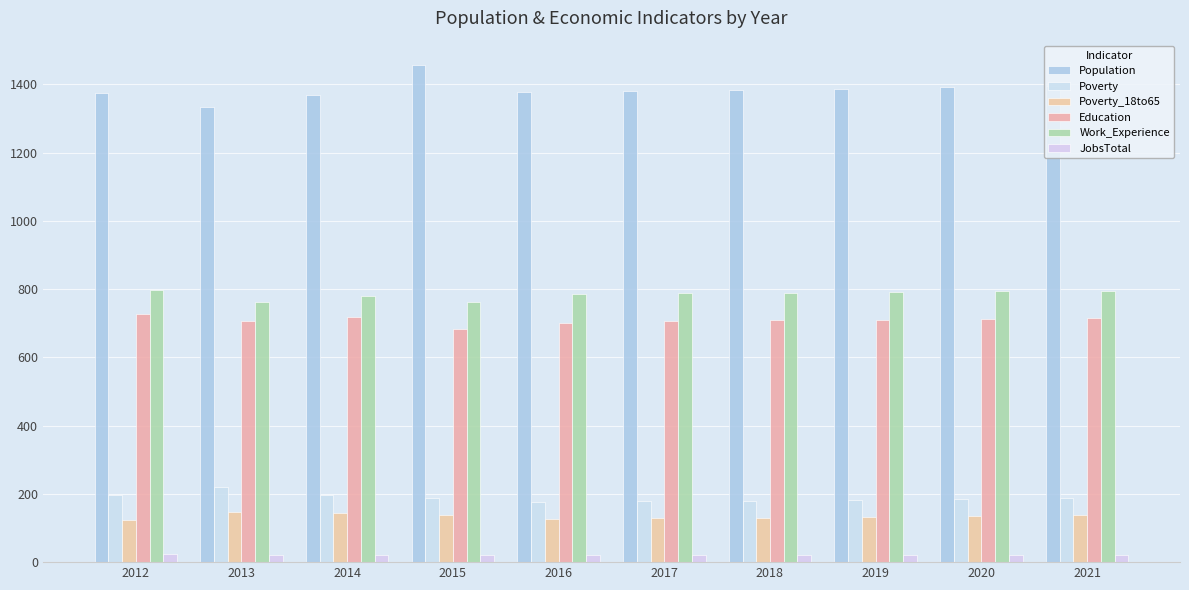

What is the maximum value for Education?

728